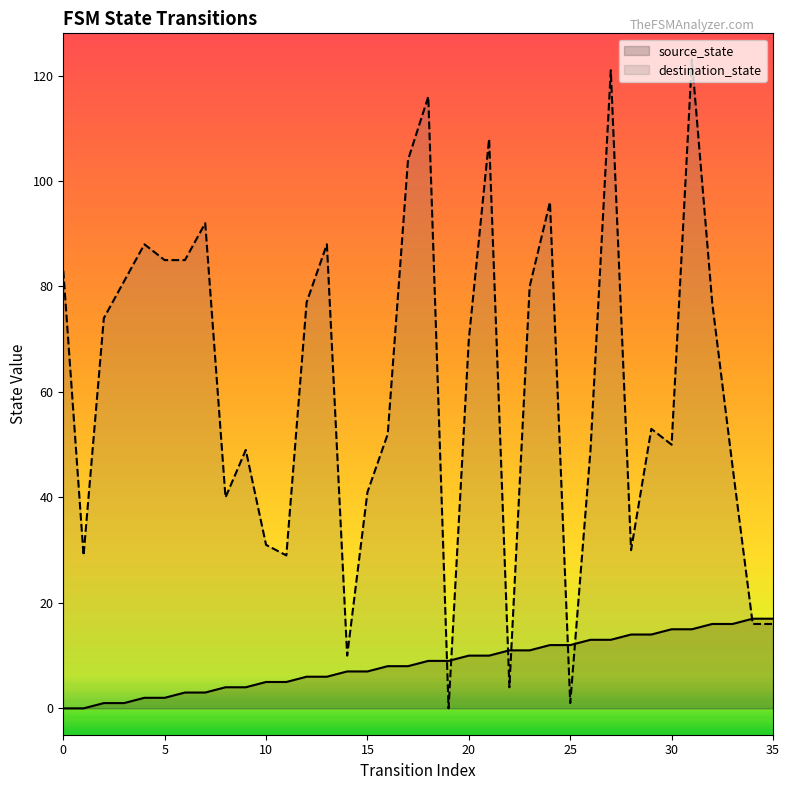

At how many categories does at least one series exceed 71?

17